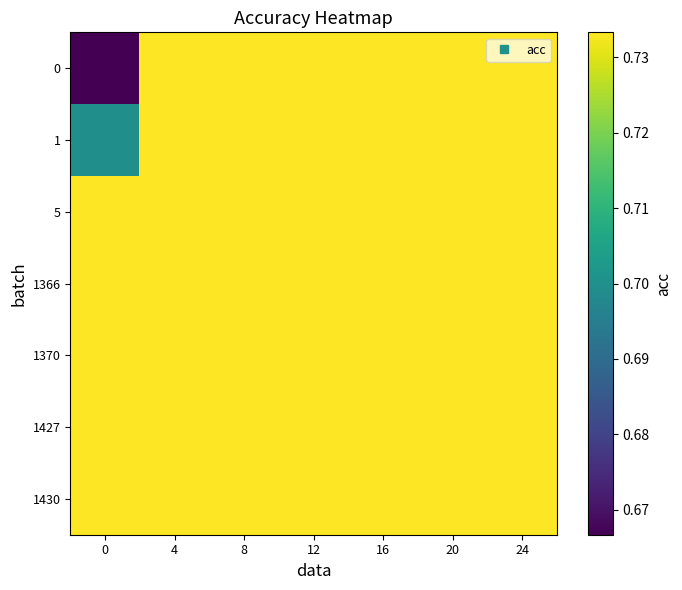

Reading left to right, transcribe all the data shown in this chart.

0: 0=0.7	4=0.7	8=0.7	12=0.7	16=0.7	20=0.7	24=0.7
1: 0=0.7	4=0.7	8=0.7	12=0.7	16=0.7	20=0.7	24=0.7
5: 0=0.7	4=0.7	8=0.7	12=0.7	16=0.7	20=0.7	24=0.7
1366: 0=0.7	4=0.7	8=0.7	12=0.7	16=0.7	20=0.7	24=0.7
1370: 0=0.7	4=0.7	8=0.7	12=0.7	16=0.7	20=0.7	24=0.7
1427: 0=0.7	4=0.7	8=0.7	12=0.7	16=0.7	20=0.7	24=0.7
1430: 0=0.7	4=0.7	8=0.7	12=0.7	16=0.7	20=0.7	24=0.7